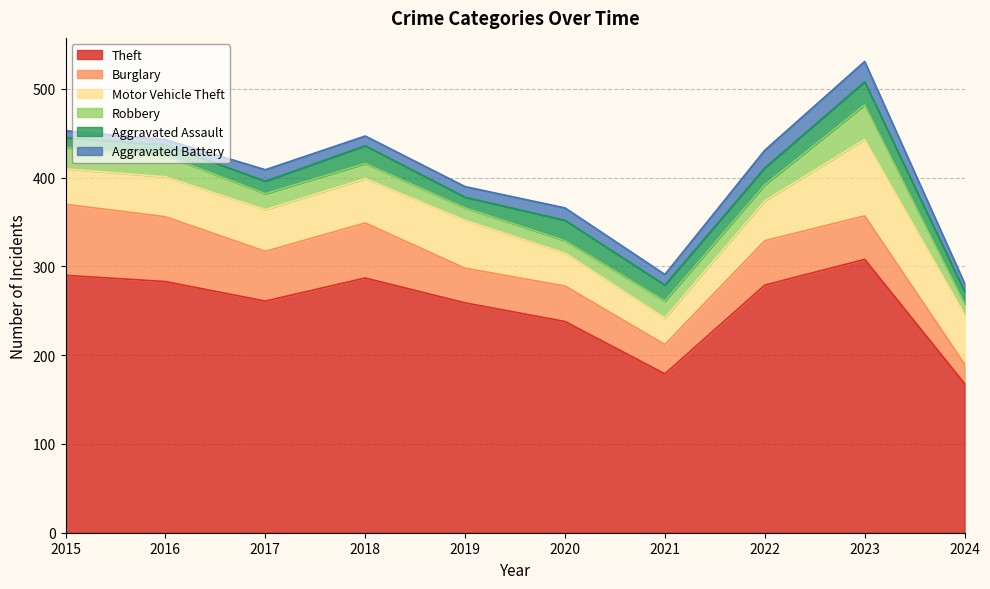

Reading left to right, transcribe all the data shown in this chart.

Theft: 2015=290	2016=283	2017=261	2018=287	2019=259	2020=238	2021=179	2022=279	2023=308	2024=168
Burglary: 2015=80	2016=73	2017=56	2018=62	2019=39	2020=40	2021=33	2022=50	2023=49	2024=22
Motor Vehicle Theft: 2015=40	2016=45	2017=47	2018=50	2019=54	2020=37	2021=30	2022=45	2023=86	2024=56
Robbery: 2015=24	2016=24	2017=18	2018=17	2019=14	2020=14	2021=19	2022=18	2023=39	2024=12
Aggravated Assault: 2015=11	2016=12	2017=14	2018=20	2019=12	2020=23	2021=18	2022=19	2023=26	2024=14
Aggravated Battery: 2015=8	2016=6	2017=13	2018=11	2019=12	2020=14	2021=12	2022=20	2023=23	2024=9